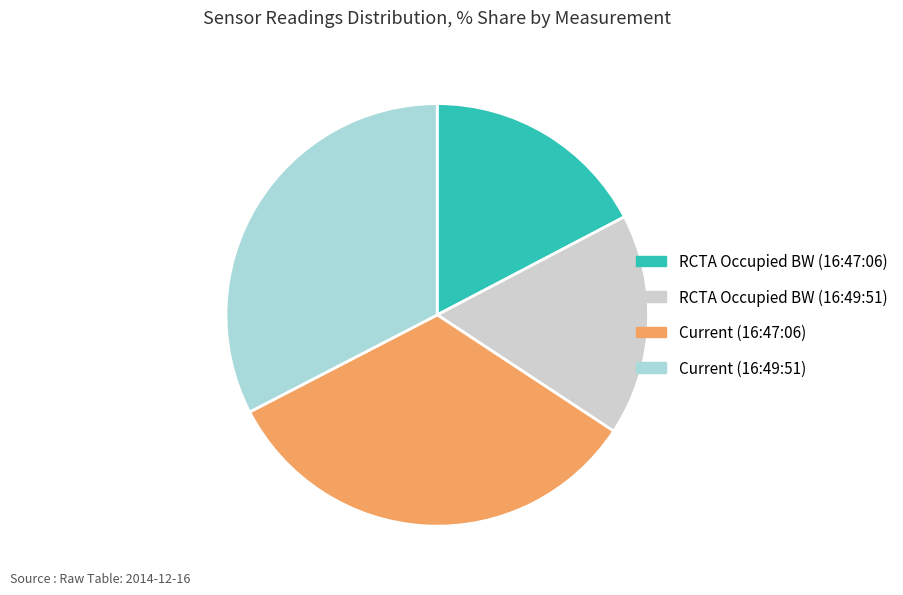

How many segments does this pie chart have?

4